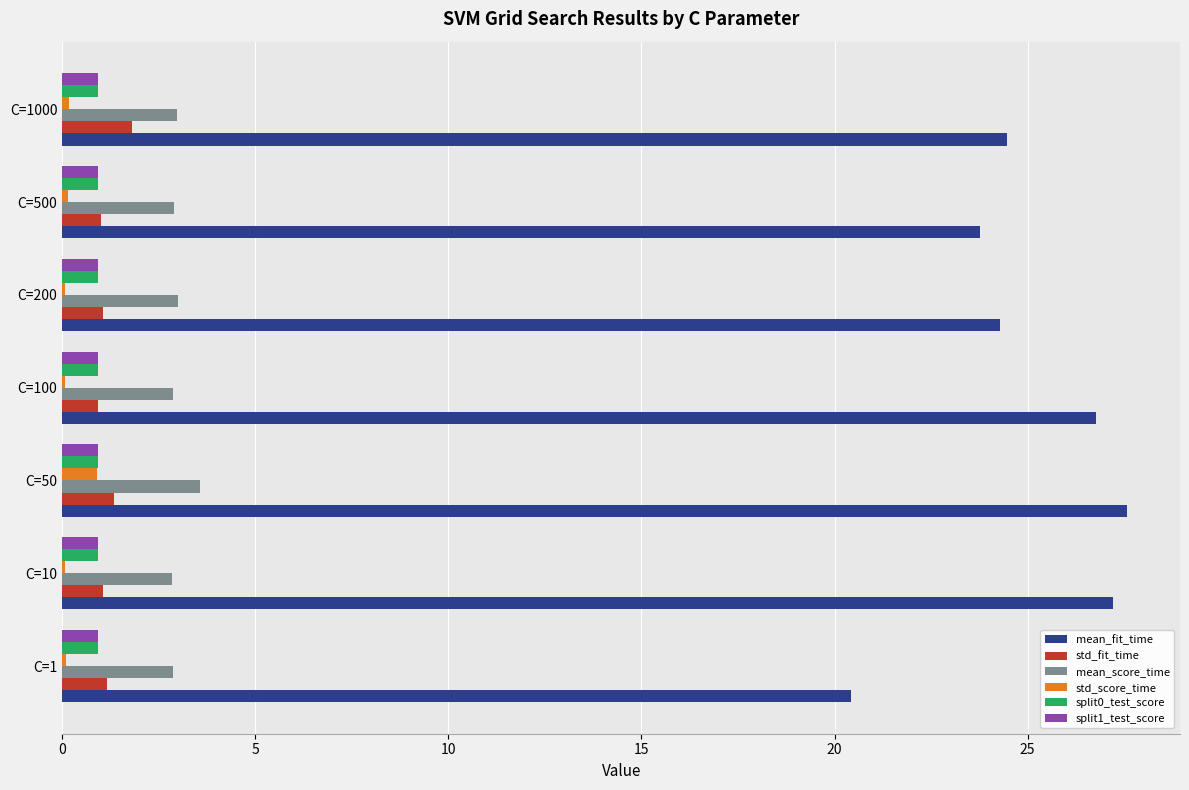

Which series changed the most between C=1 and C=200?

mean_fit_time